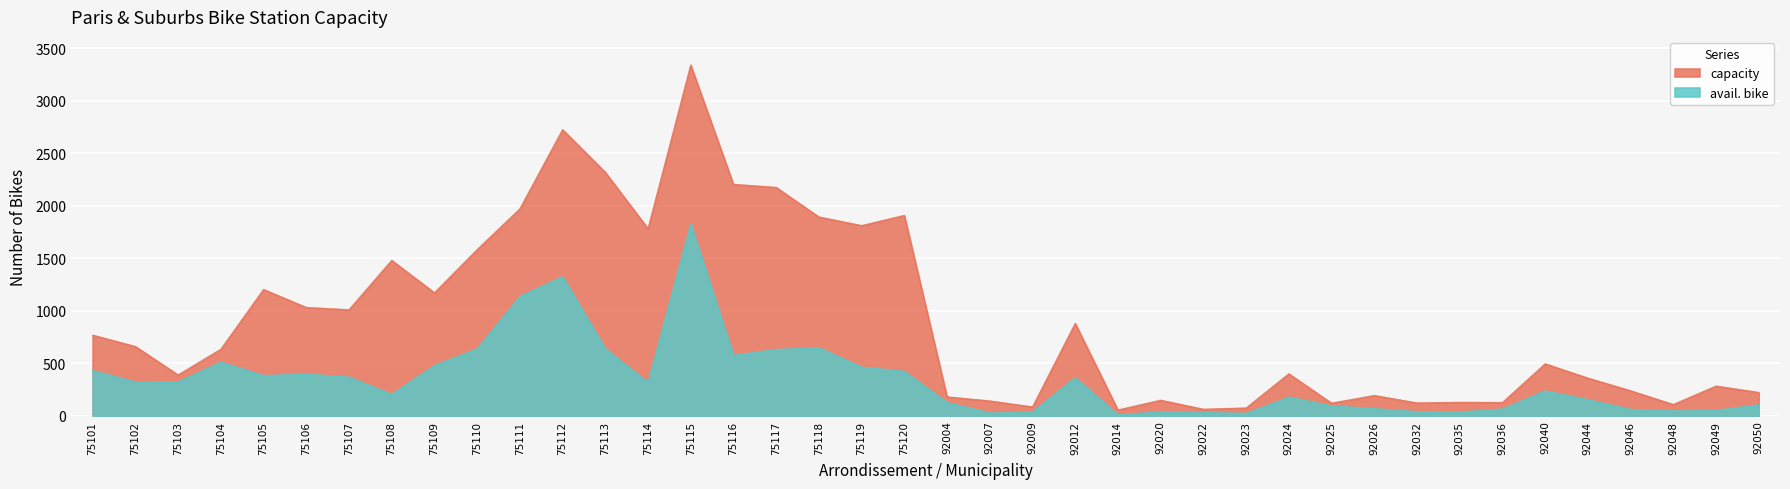

What are all the series names shown in the legend?

capacity, avail. bike